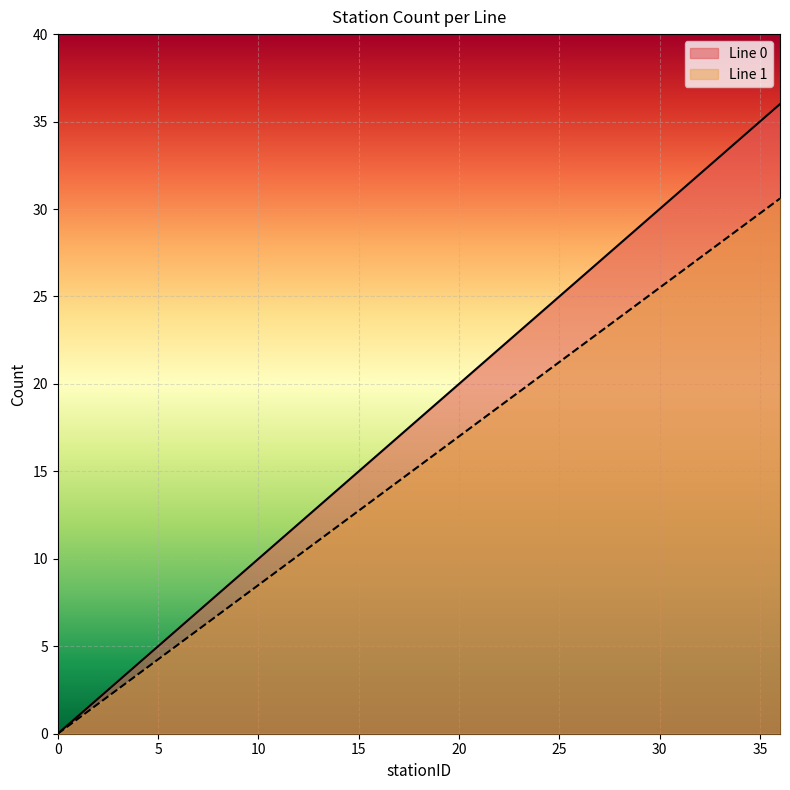

True or false: Line 0 has a value of 17.7 at 11.

False